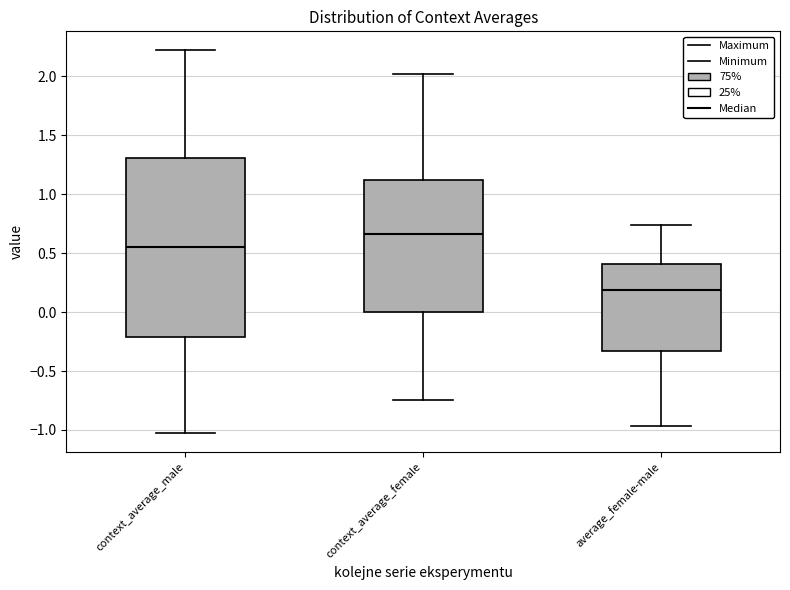

Which box is the tallest, from its lower edge to its upper edge?

context_average_male